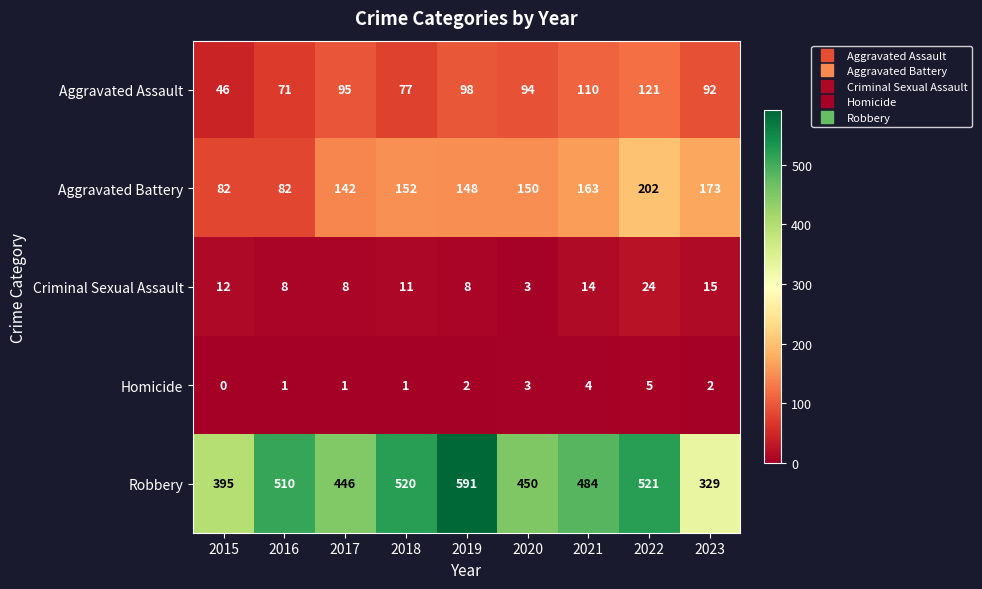

List the series in order of their peak value, lowest first.

Homicide, Criminal Sexual Assault, Aggravated Assault, Aggravated Battery, Robbery